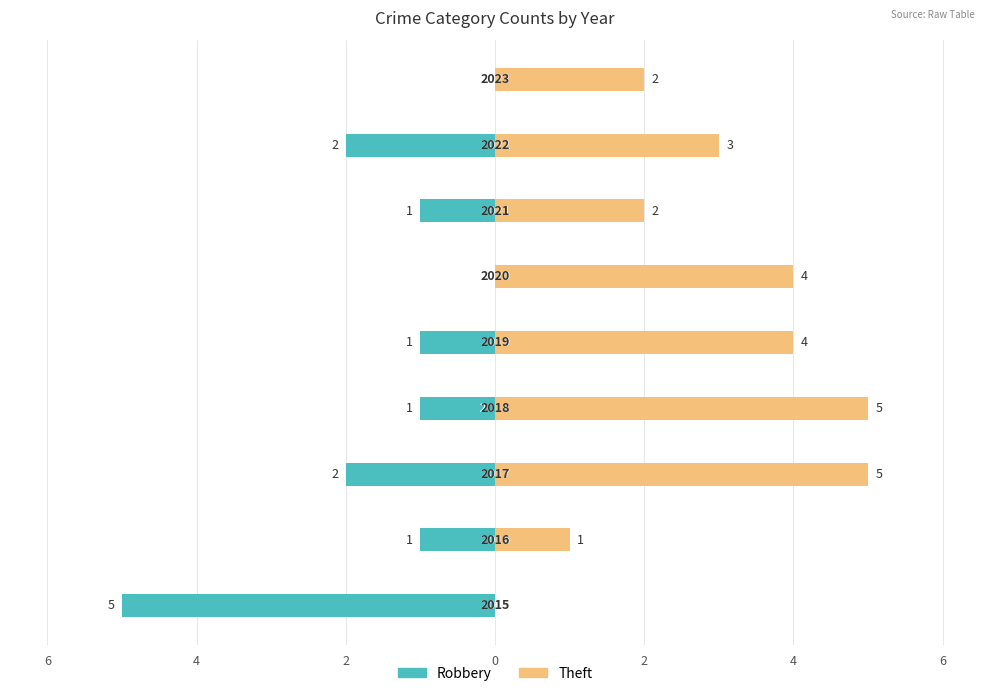

Rank the series at 2 from lowest to highest value.

Robbery, Theft